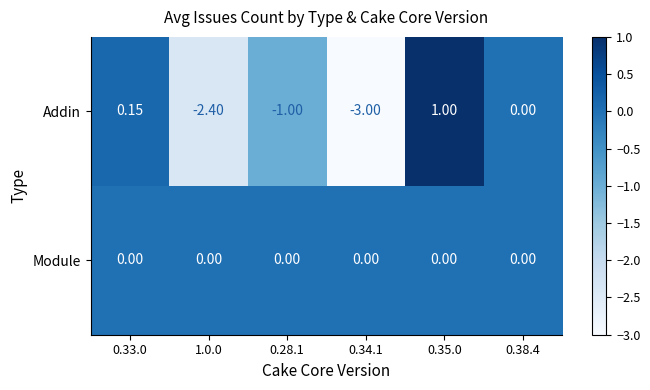

Is the value of Module at 0.38.4 greater than the value of Addin at 0.28.1?

Yes